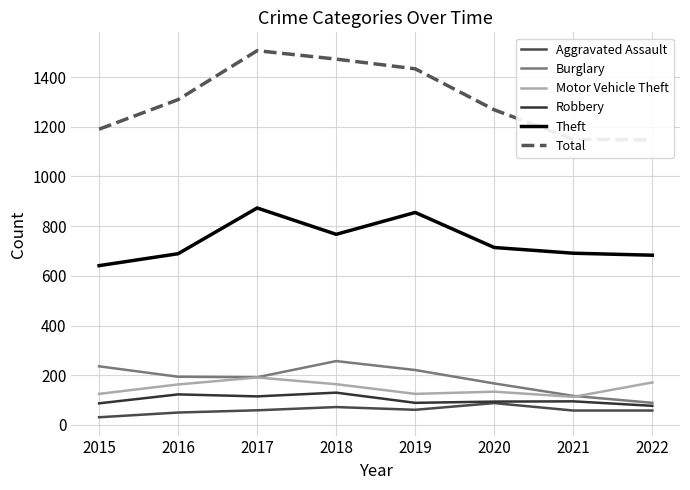

What is the sum of all Total values?

10474